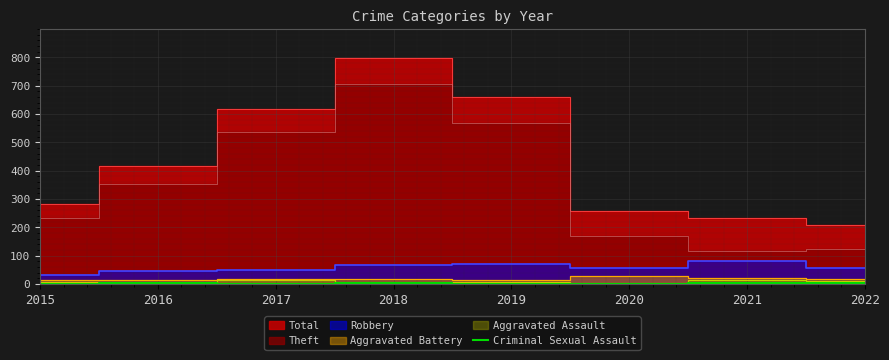

How many points are higher than both their immediate neighbors (excluding endpoints)?

2